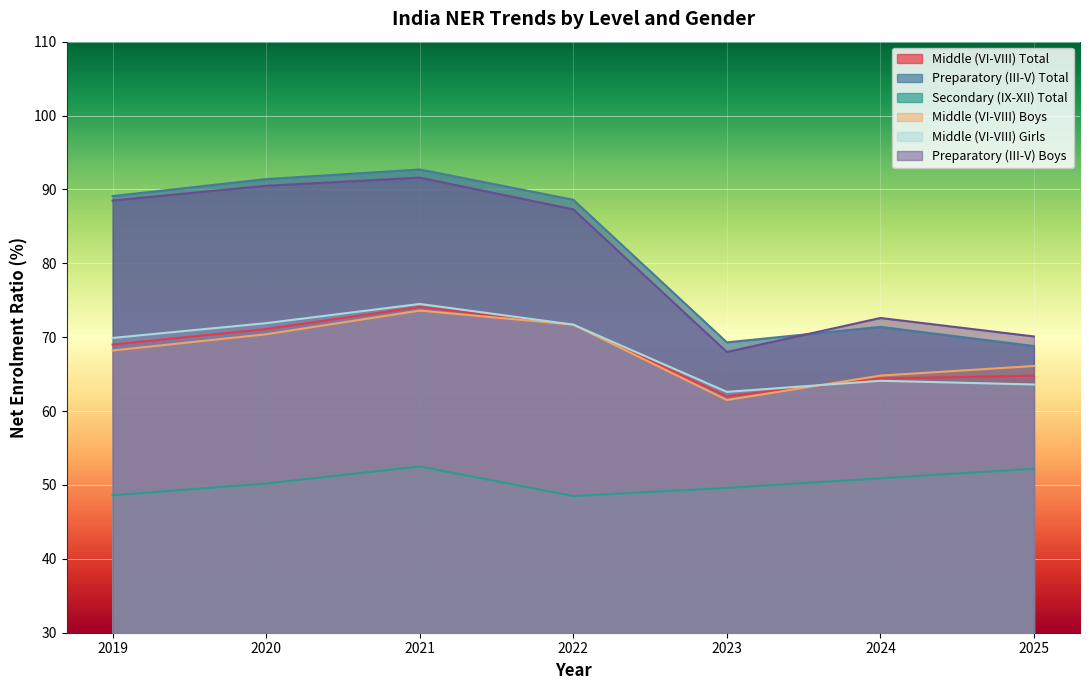

Which series has the largest total across all categories?

Preparatory (III-V) Total